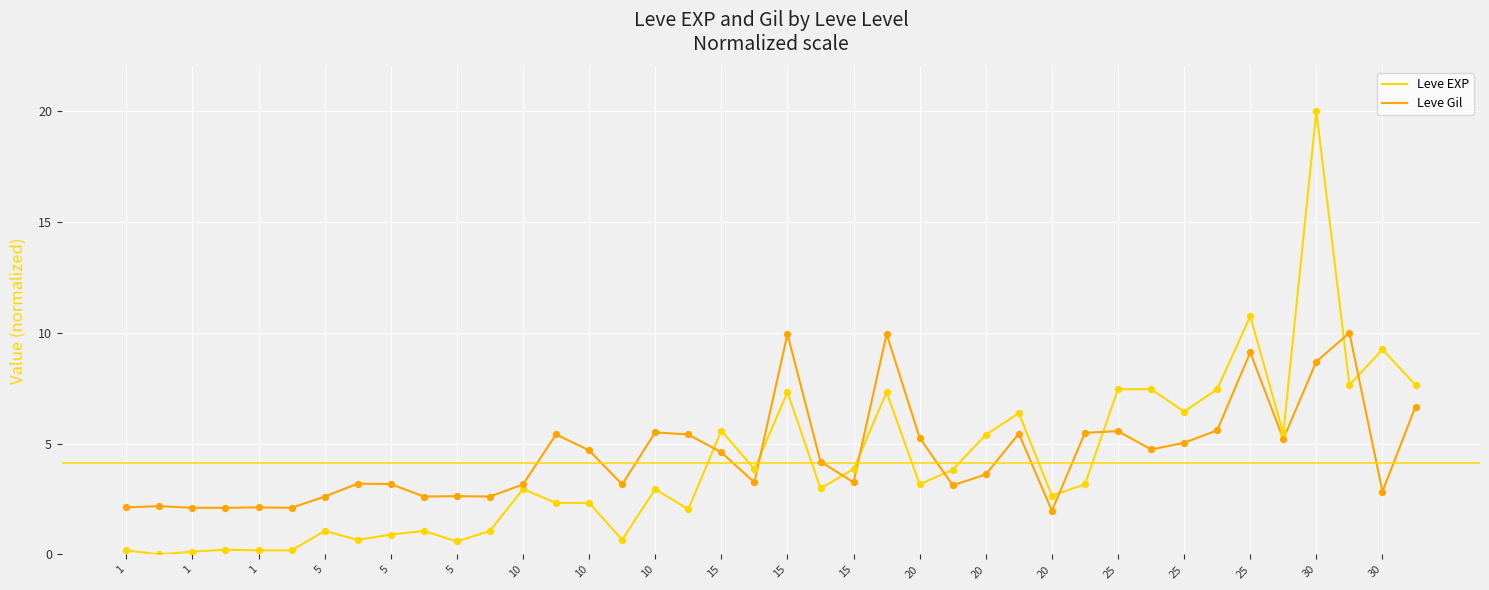

Which series has the widest spread of values?

Leve EXP